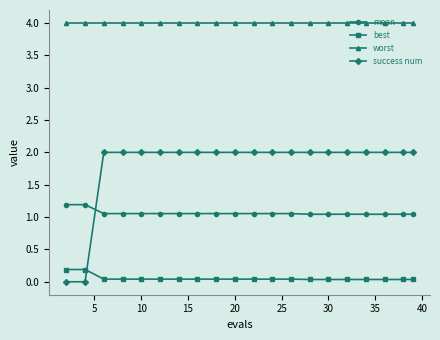

Which series has the largest range (max minus min)?

success num